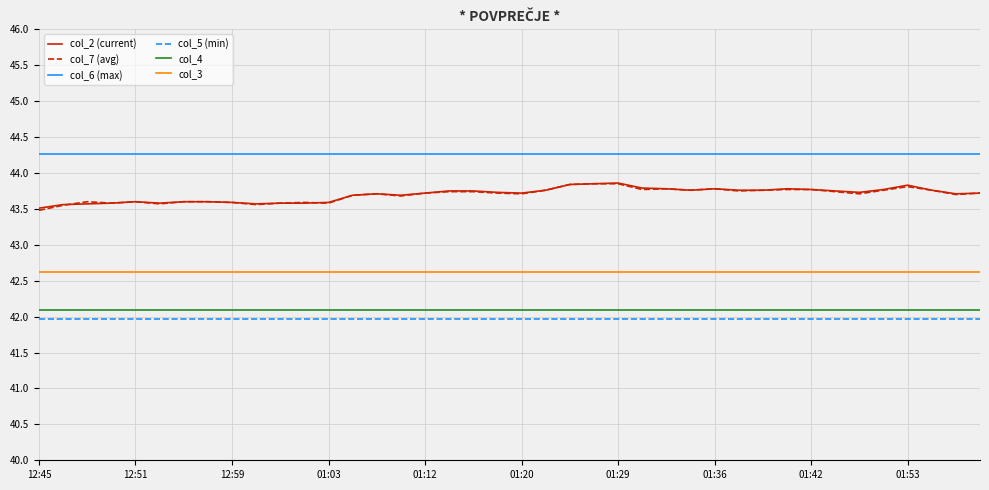

Which series has the largest total across all categories?

col_6 (max)